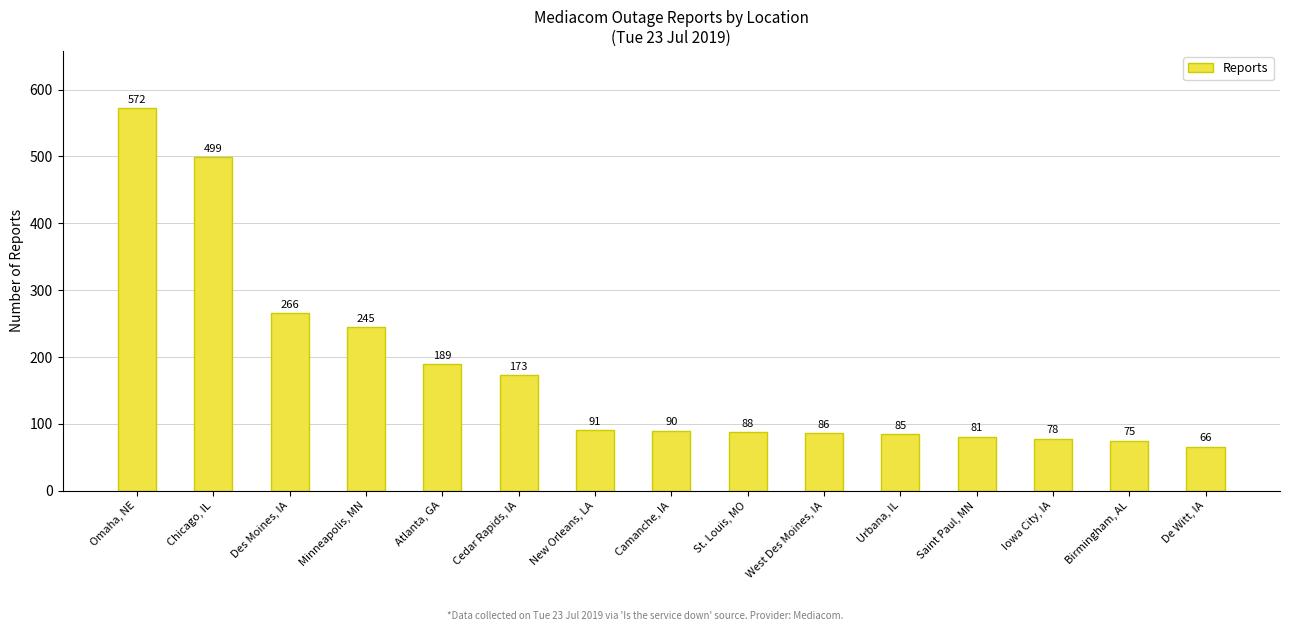

How many bars are there in total?

15